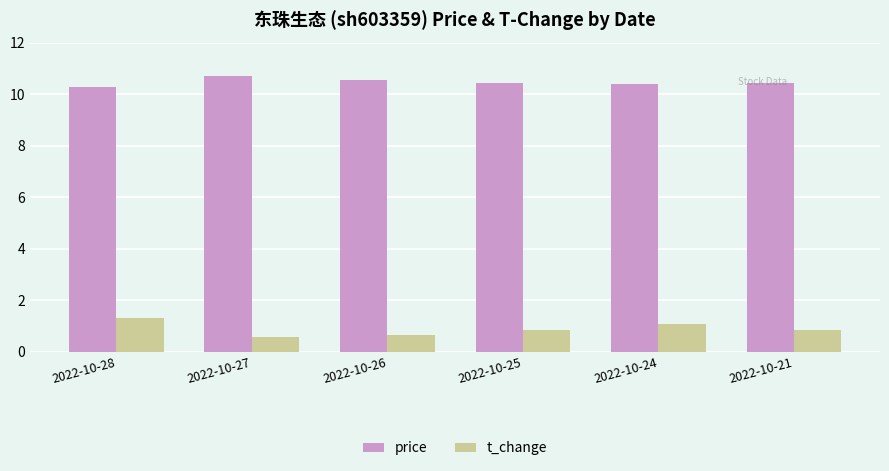

Read the t_change value at 2022-10-28.

1.3